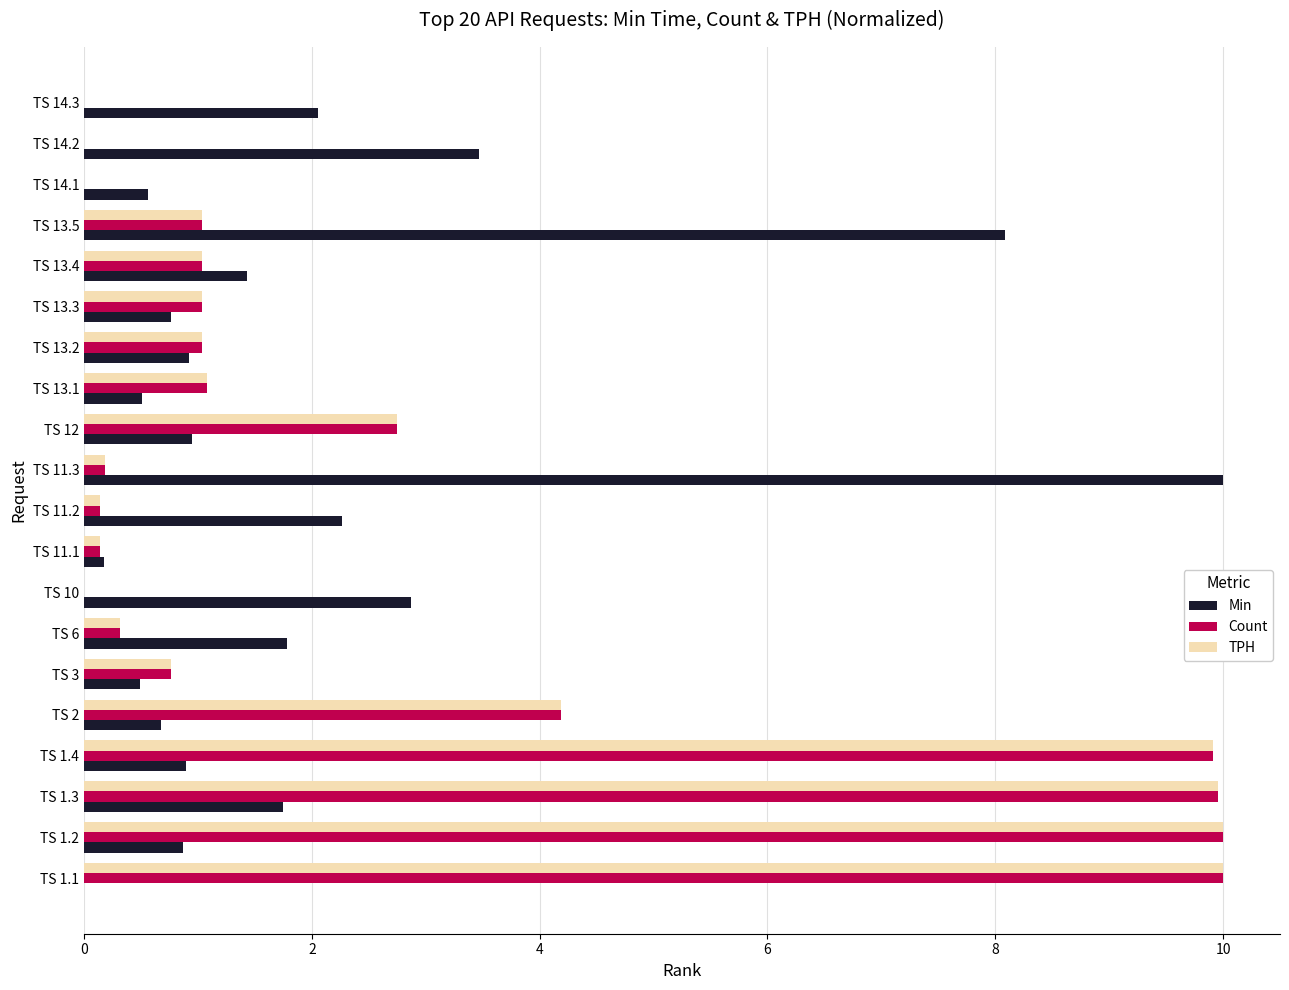

What are all the series names shown in the legend?

Min, Count, TPH